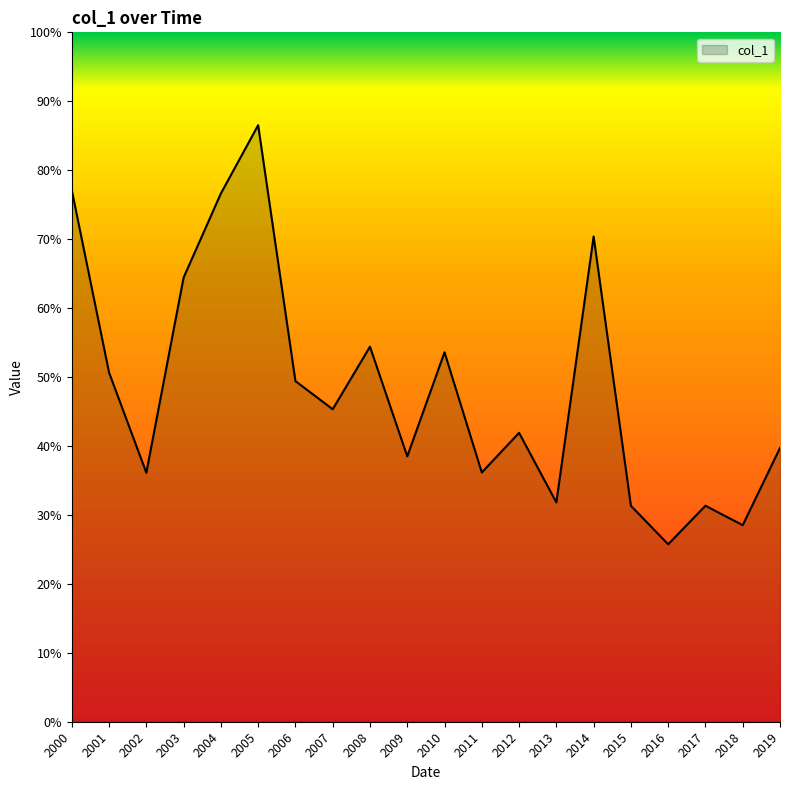

Is this an area chart (filled region under the line)?

Yes